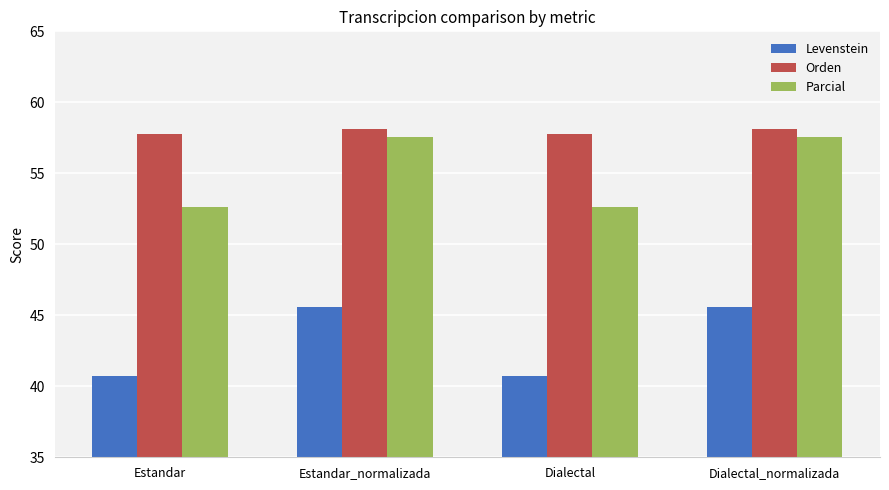

What are all the series names shown in the legend?

Levenstein, Orden, Parcial